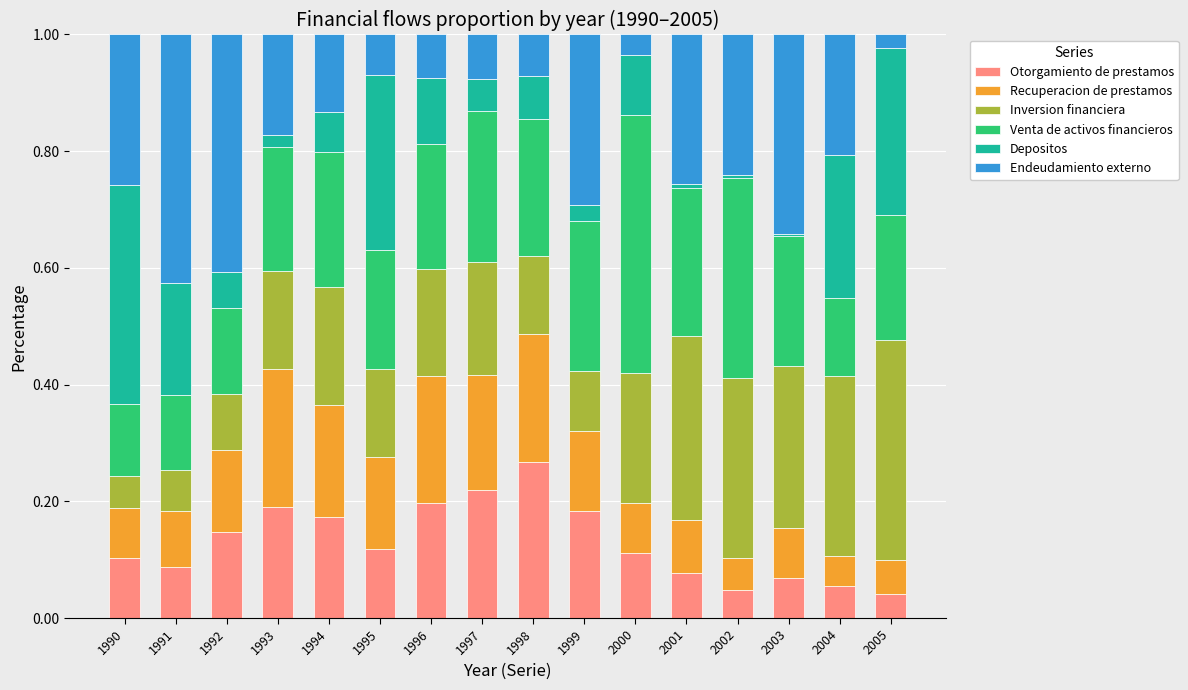

True or false: Otorgamiento de prestamos has a value of 0.1 at 1998.

False